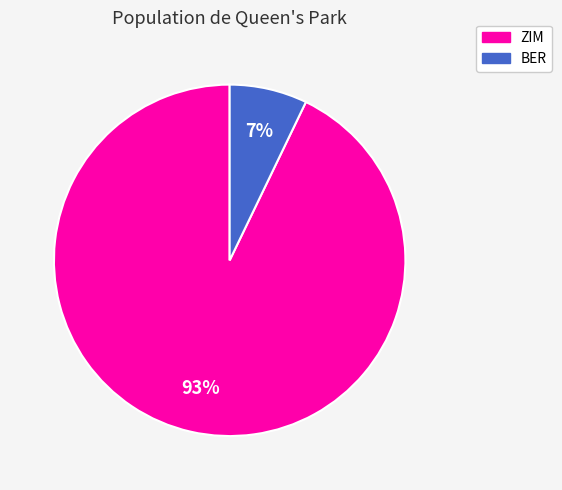

Is there any slice that represents more than half of the pie?

Yes